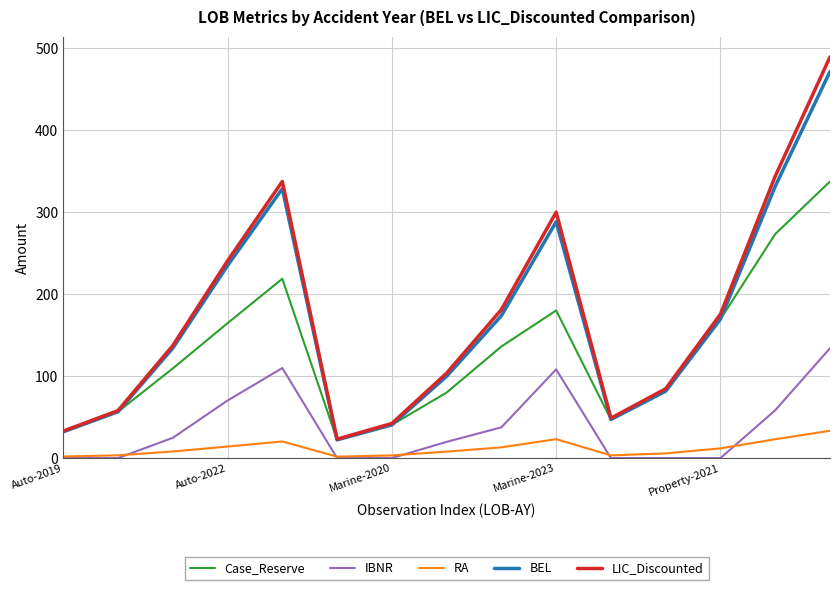

Which series has the largest range (max minus min)?

LIC_Discounted